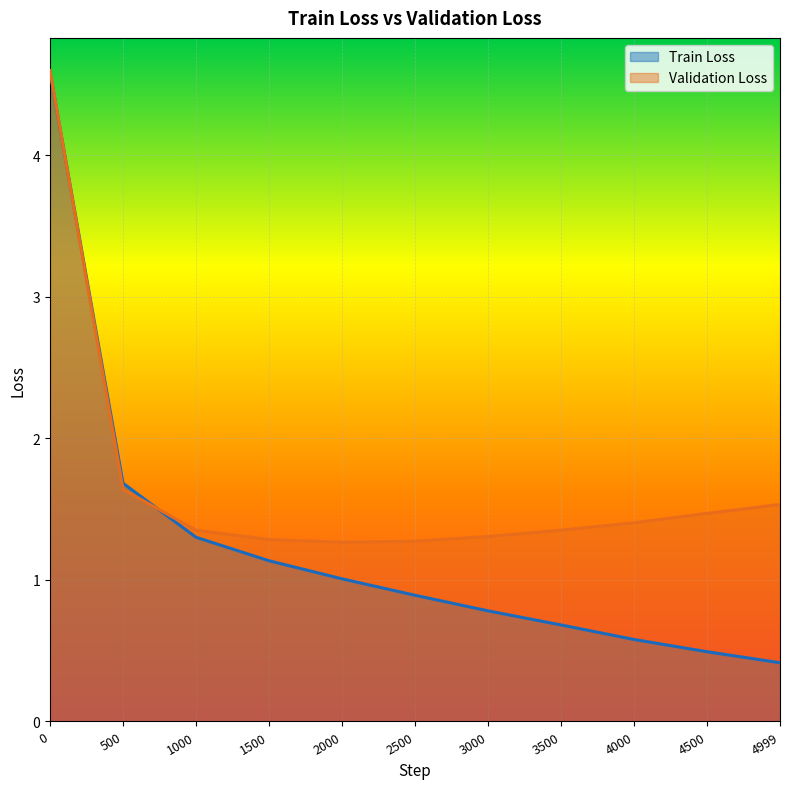

True or false: Train Loss has more than 1 interior local peaks.

False